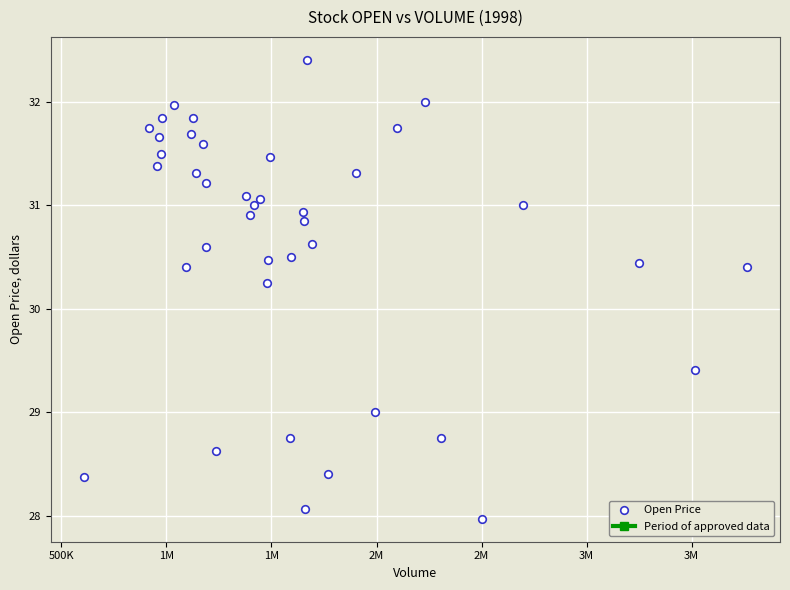

What is the range of X values (max minus min)?

3155600.0